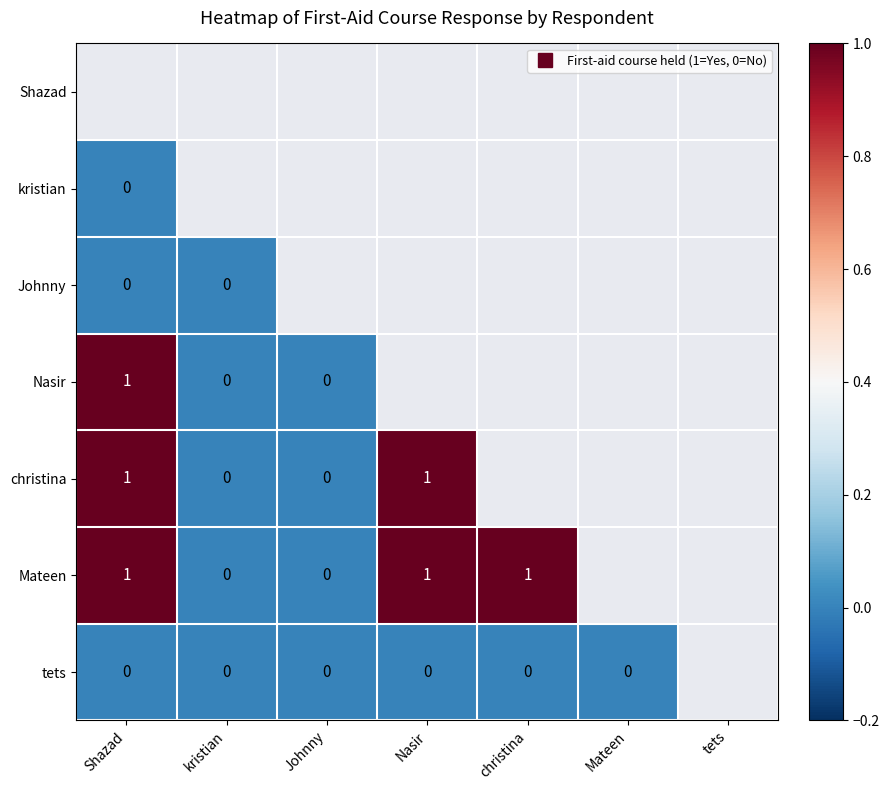

The value of christina at Nasir is 1.7. True or false?

False